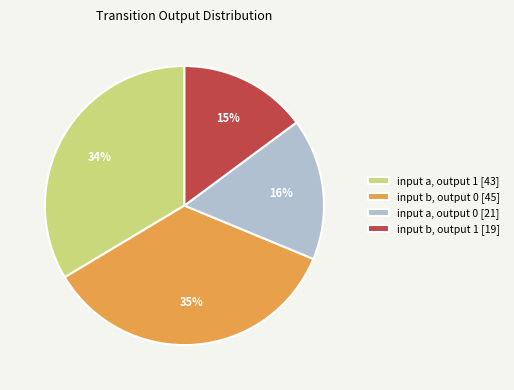

Approximately how many times larger is the value at input b, output 1 [19] compared to input b, output 0 [45]?

0.4